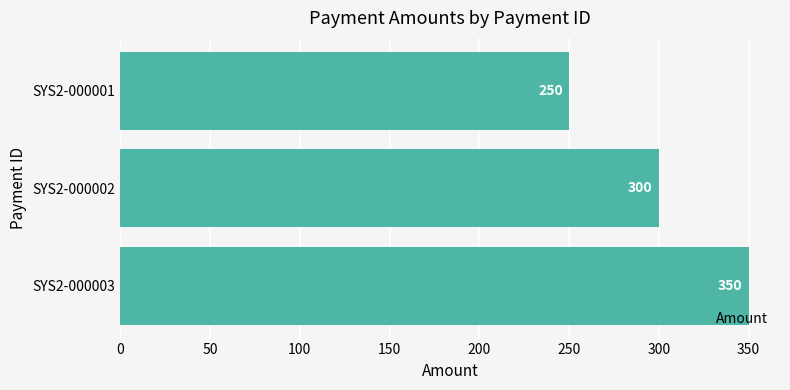

What is the difference between the maximum and minimum values?

100